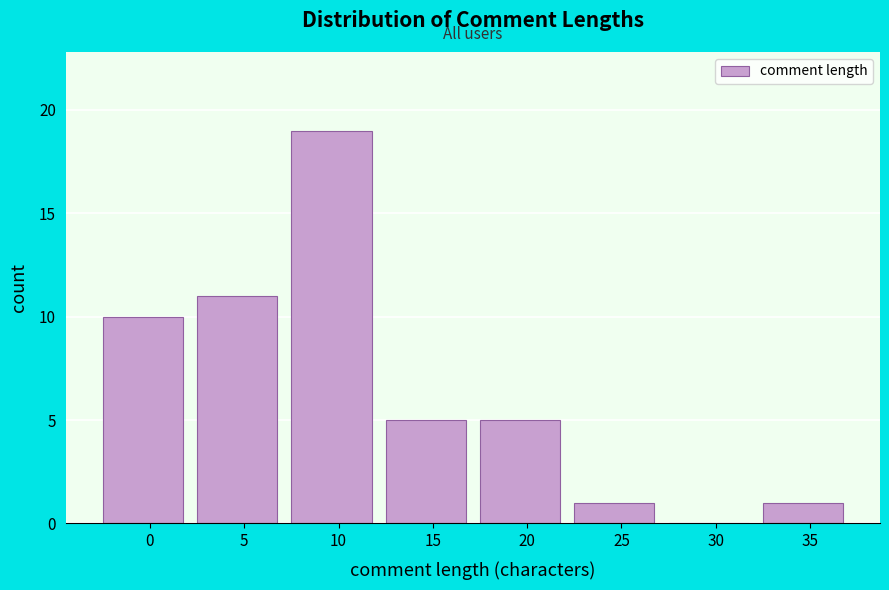

Reading left to right, list all the values displayed in this chart.

0=10	5=11	10=19	15=5	20=5	25=1	30=0	35=1